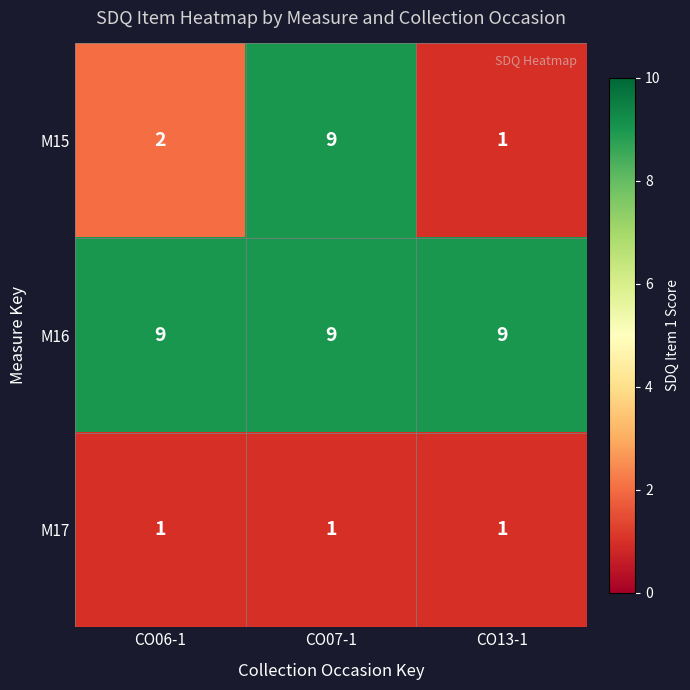

How many distinct data groups are displayed?

3